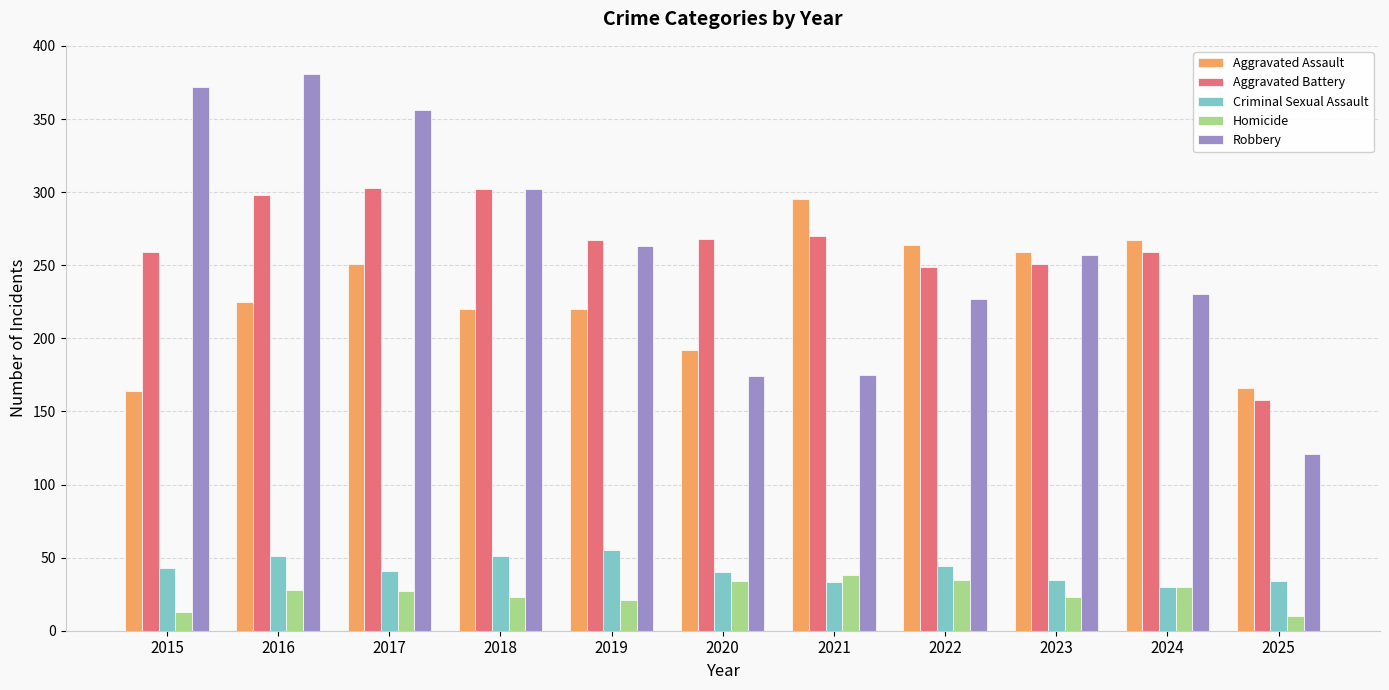

At which label does Robbery reach its minimum?

2025